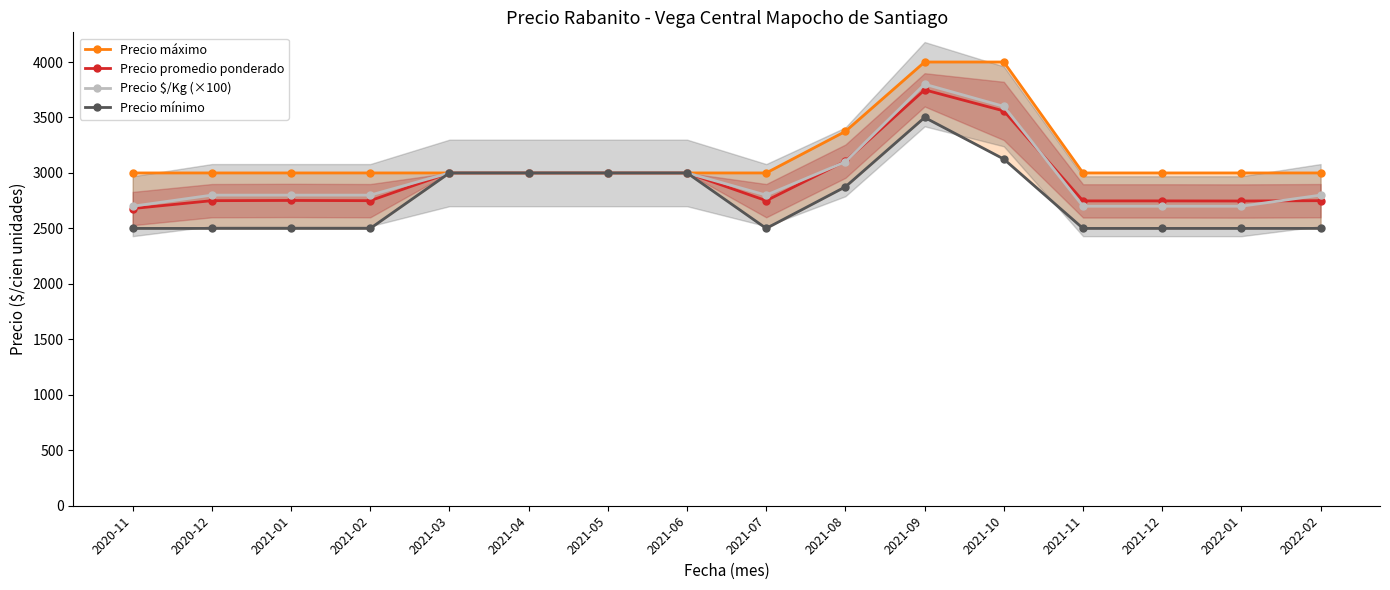

How many lines are shown in the chart?

4